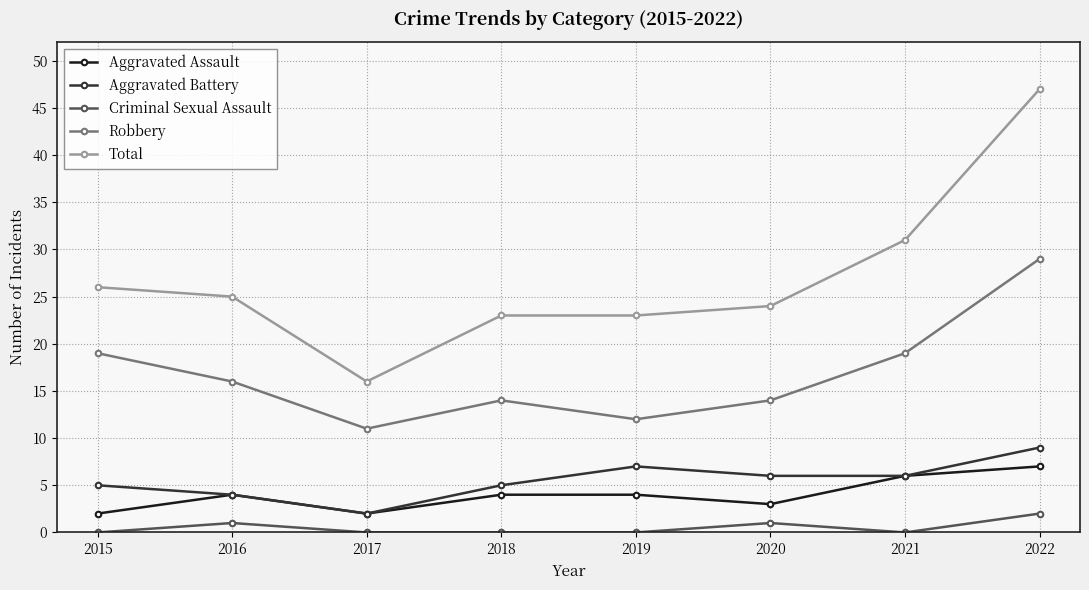

Which series has the widest spread of values?

Total